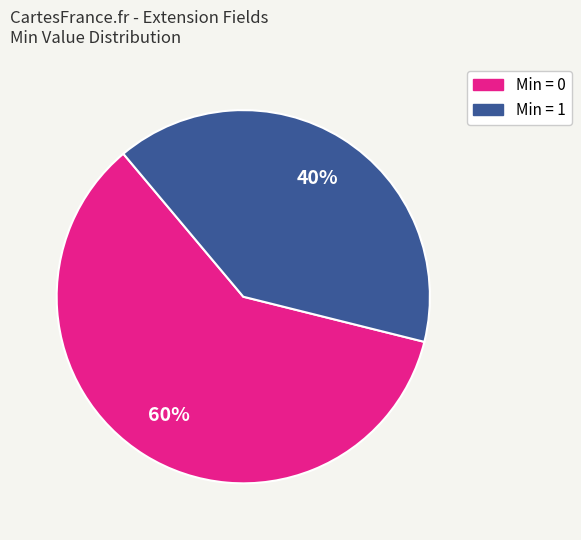

Is there a majority slice in this chart?

Yes